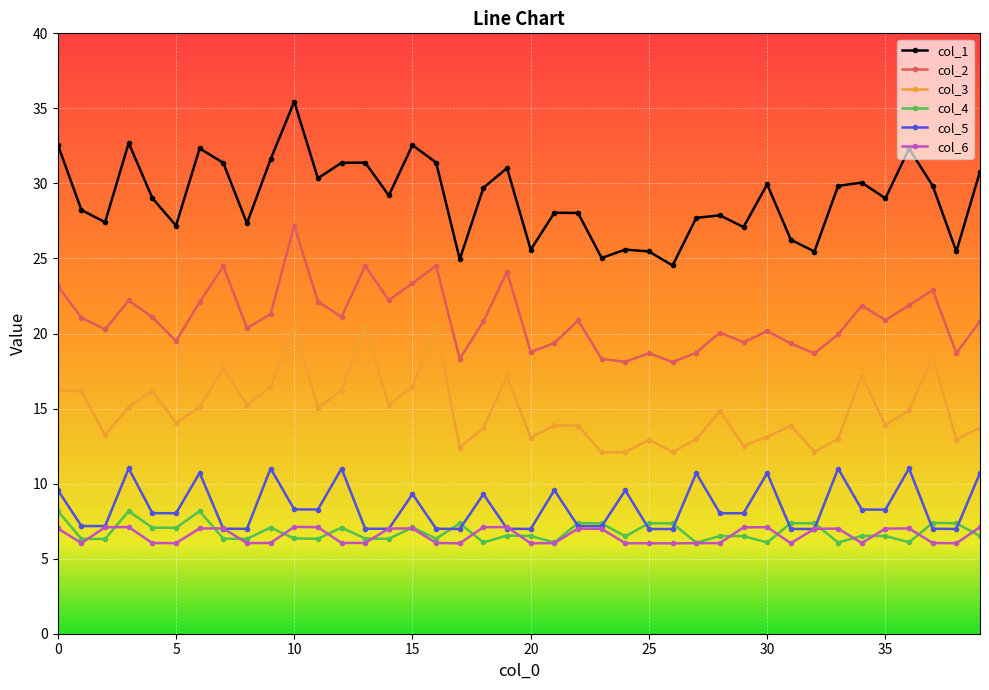

List the series in order of their peak value, lowest first.

col_6, col_4, col_5, col_3, col_2, col_1